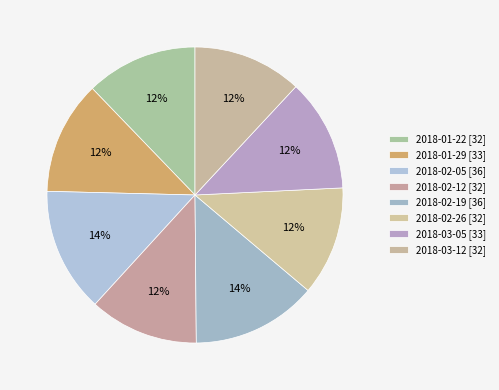

How many slices are in this pie chart?

8